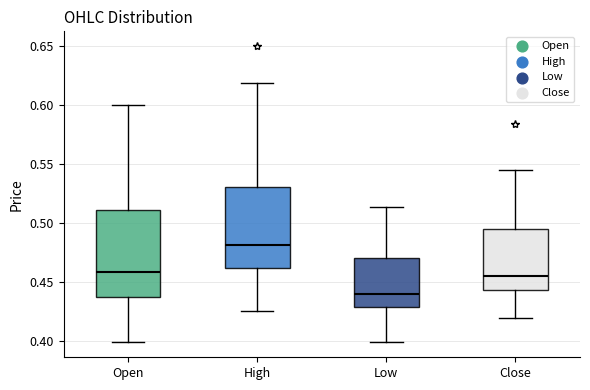

Reading left to right, read every box against the y-axis: the position of its median line, the range the box covers, and the ends of its whiskers. The values are not printed on the chart, so give them approximately, as read against the axis.

Open: median 0.460, box 0.440 to 0.510, whiskers 0.400 to 0.600
High: median 0.480, box 0.460 to 0.530, whiskers 0.425 to 0.620
Low: median 0.440, box 0.430 to 0.470, whiskers 0.400 to 0.515
Close: median 0.455, box 0.445 to 0.495, whiskers 0.420 to 0.545